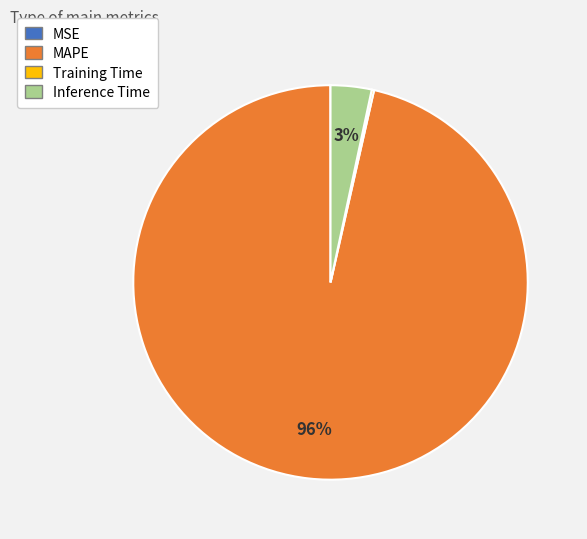

To the nearest percent, what percentage of the pie is Inference Time?

3%